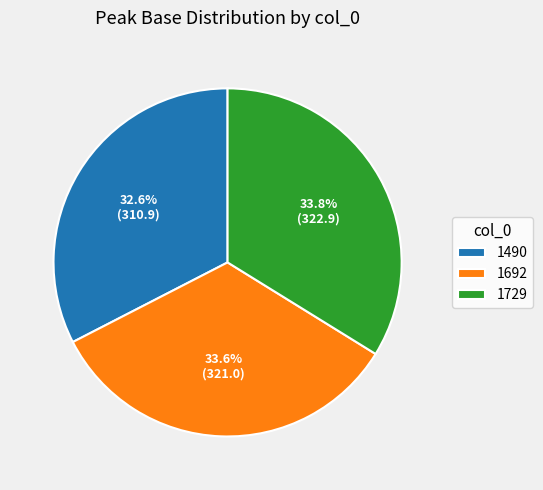

To the nearest percent, what portion does 1729 represent?

34%